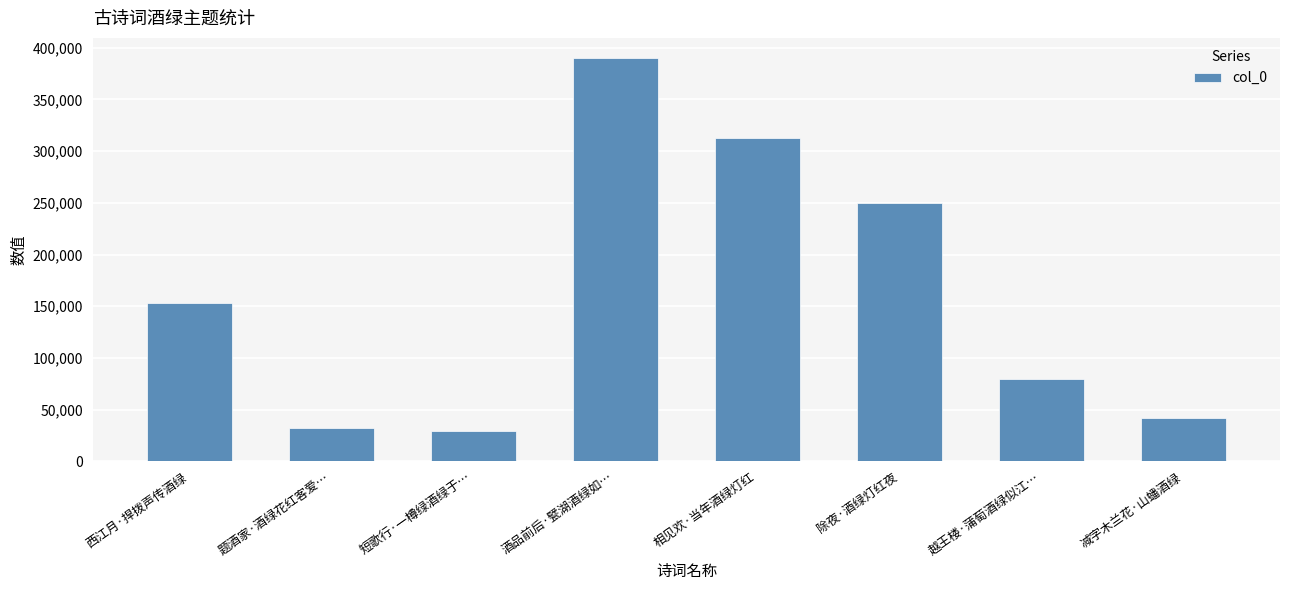

What is the difference between the maximum and minimum values?

360714